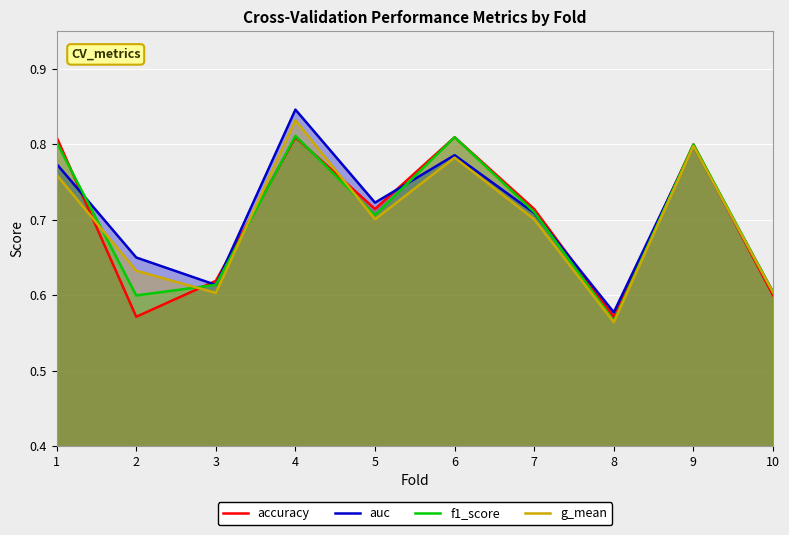

In auc, how many points are higher than both neighbors (excluding endpoints)?

3